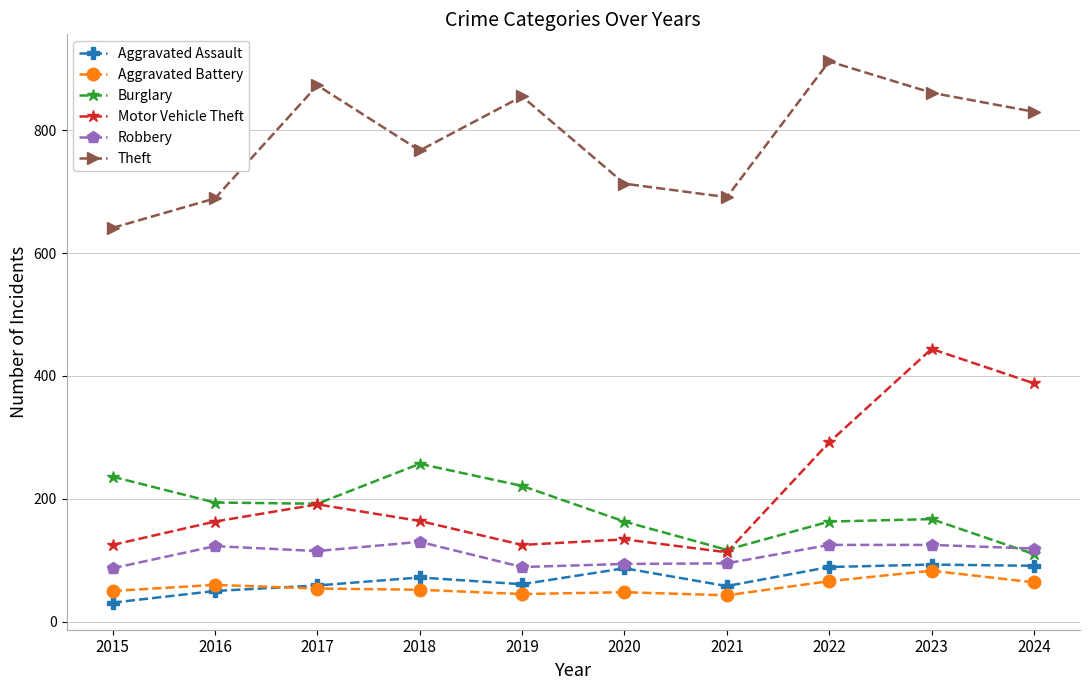

Is the value of Aggravated Battery at 2018 greater than the value of Burglary at 2015?

No